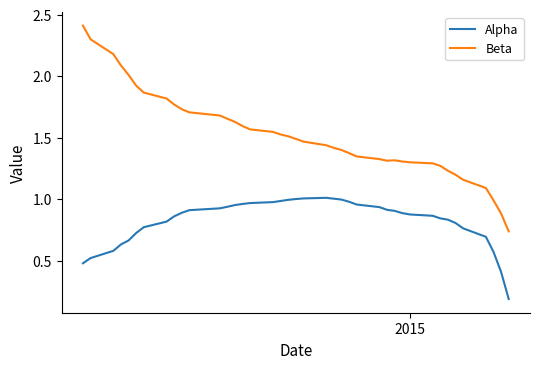

Which series has the largest range (max minus min)?

Beta